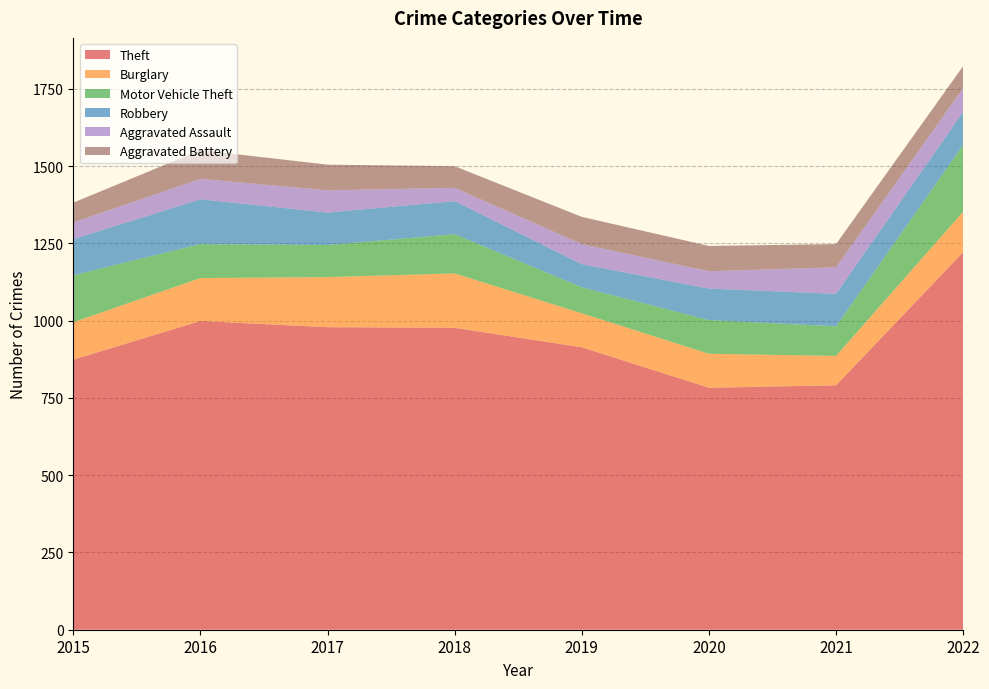

Reading left to right, transcribe all the data shown in this chart.

Theft: 2015=874	2016=999	2017=979	2018=977	2019=914	2020=783	2021=791	2022=1222
Burglary: 2015=121	2016=139	2017=162	2018=176	2019=110	2020=110	2021=95	2022=131
Motor Vehicle Theft: 2015=152	2016=110	2017=104	2018=127	2019=84	2020=109	2021=96	2022=216
Robbery: 2015=117	2016=145	2017=105	2018=107	2019=75	2020=102	2021=105	2022=107
Aggravated Assault: 2015=54	2016=66	2017=72	2018=43	2019=65	2020=56	2021=86	2022=77
Aggravated Battery: 2015=64	2016=93	2017=83	2018=70	2019=88	2020=82	2021=75	2022=71